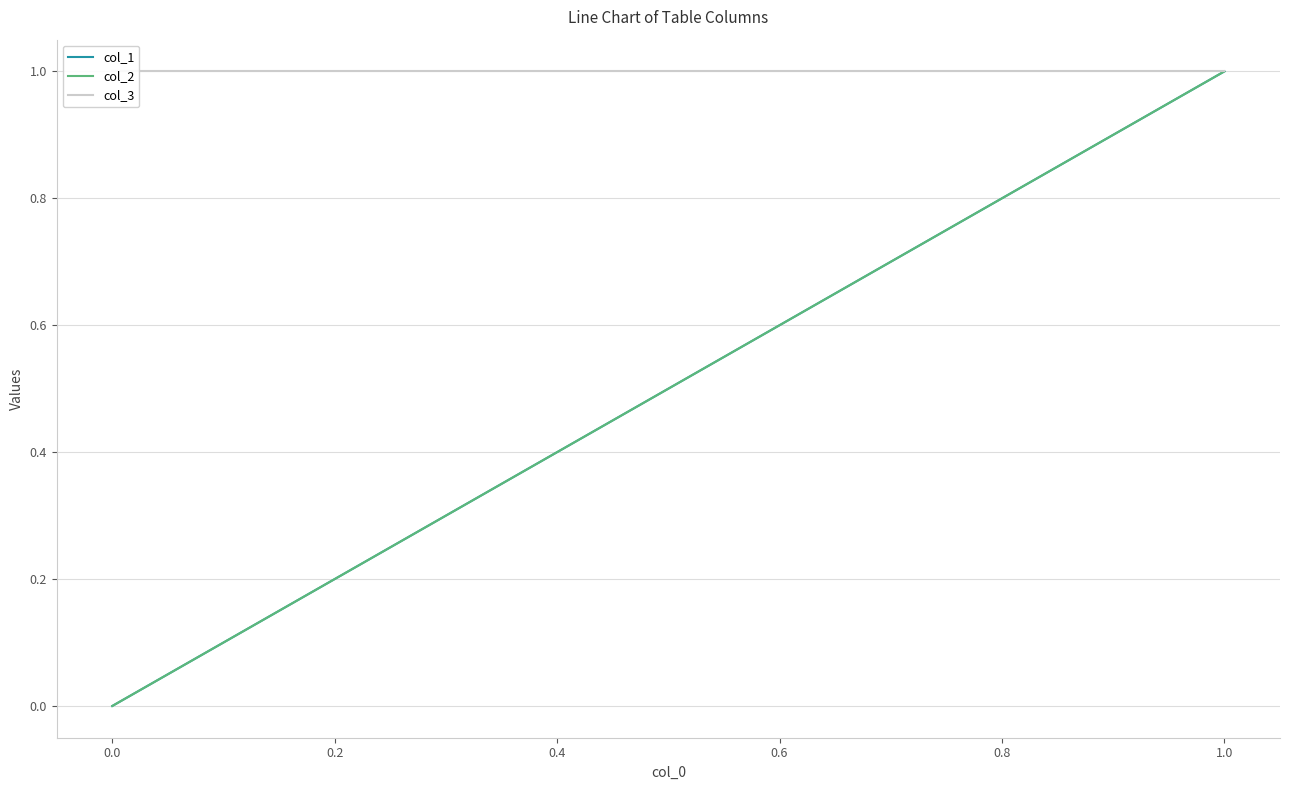

List the series in order of their peak value, lowest first.

col_1, col_2, col_3